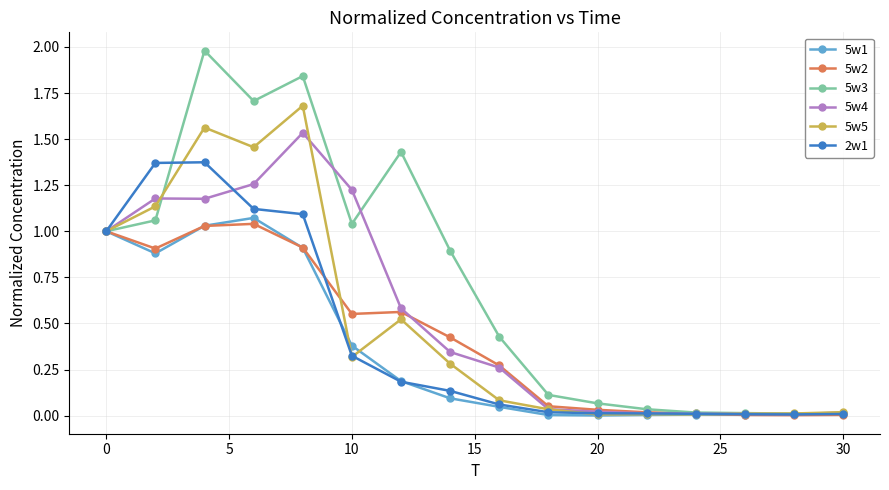

Which series has the largest range (max minus min)?

5w3